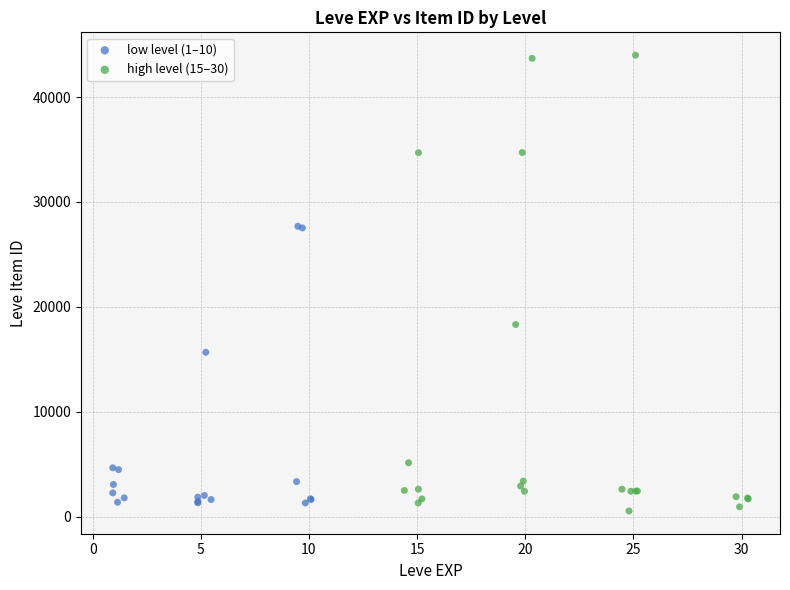

Which series contains the highest Y value?

high level (15–30)